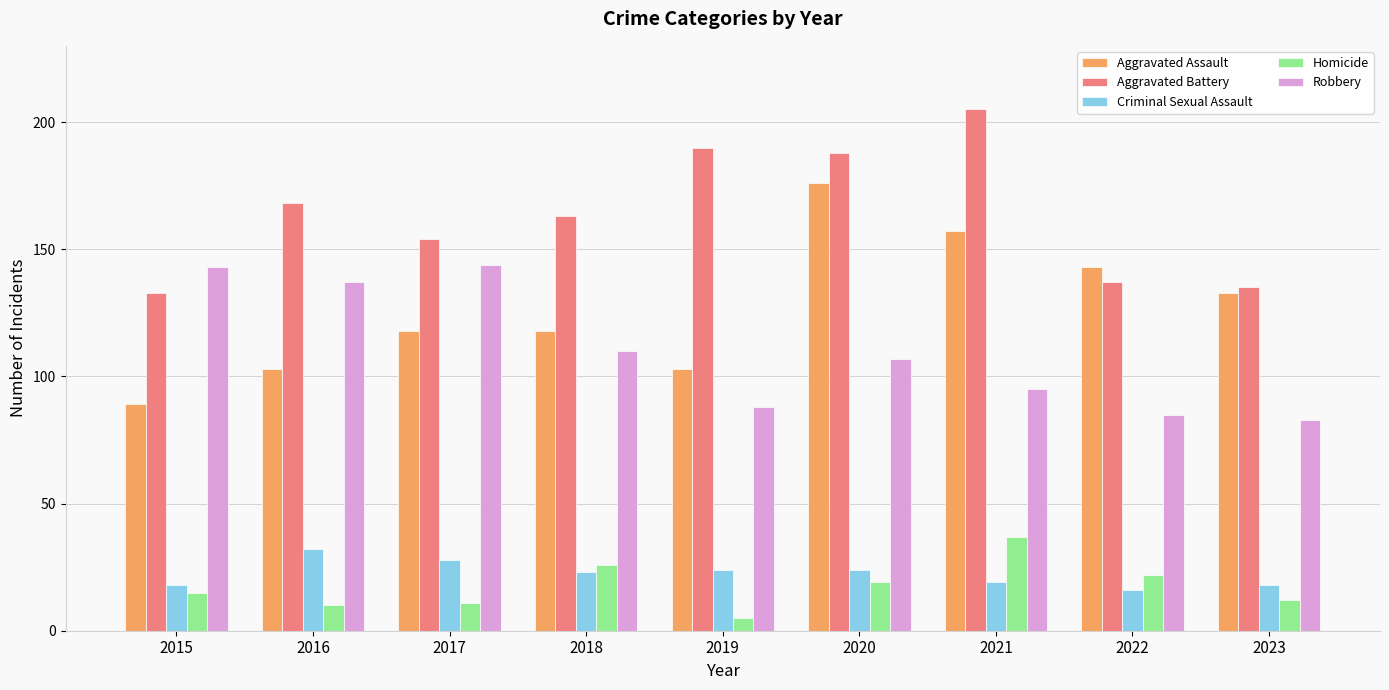

How many bars are there in each group?

5